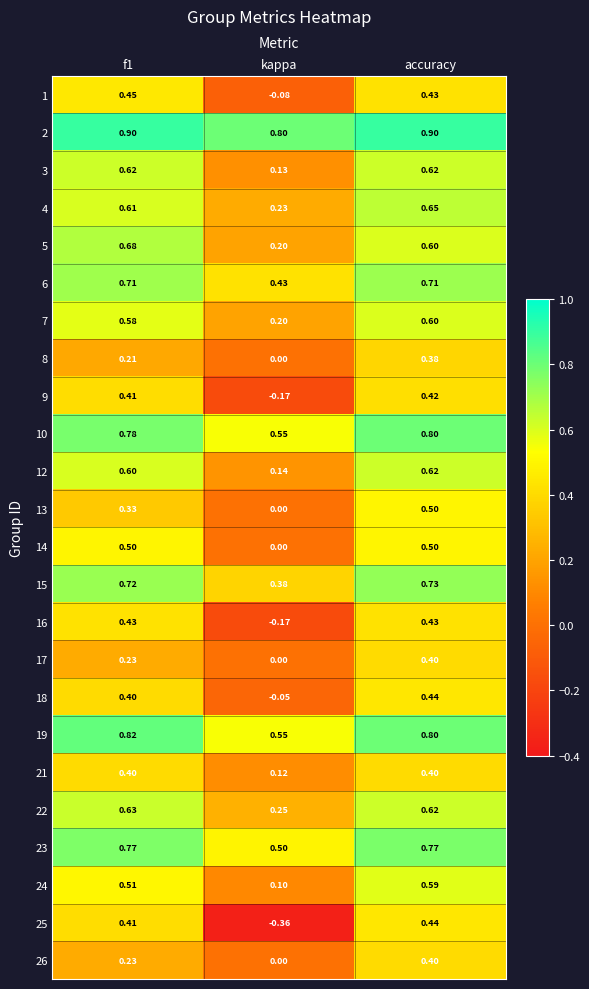

Where is 16 nearest to the value 0?

kappa